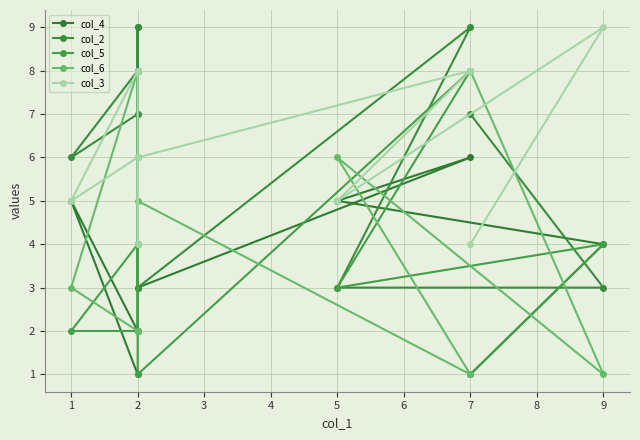

What is the value of the col_4 point at the 8th from the left?

5